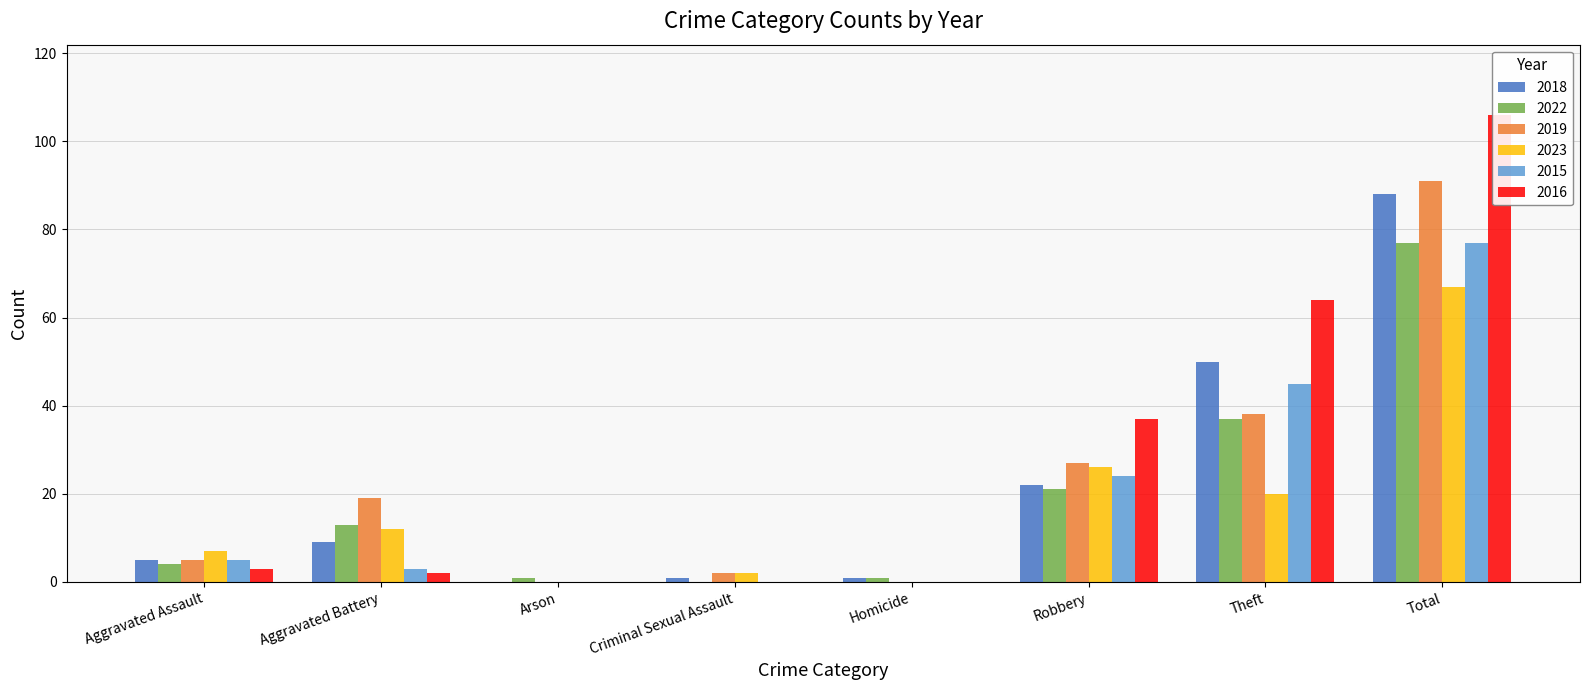

List the series in order of their peak value, lowest first.

2023, 2022, 2015, 2018, 2019, 2016